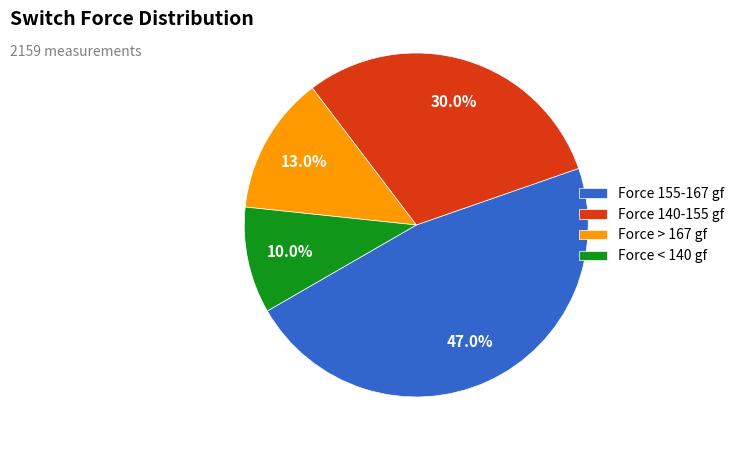

Rank the categories by value from highest to lowest.

Force 155-167 gf, Force 140-155 gf, Force > 167 gf, Force < 140 gf